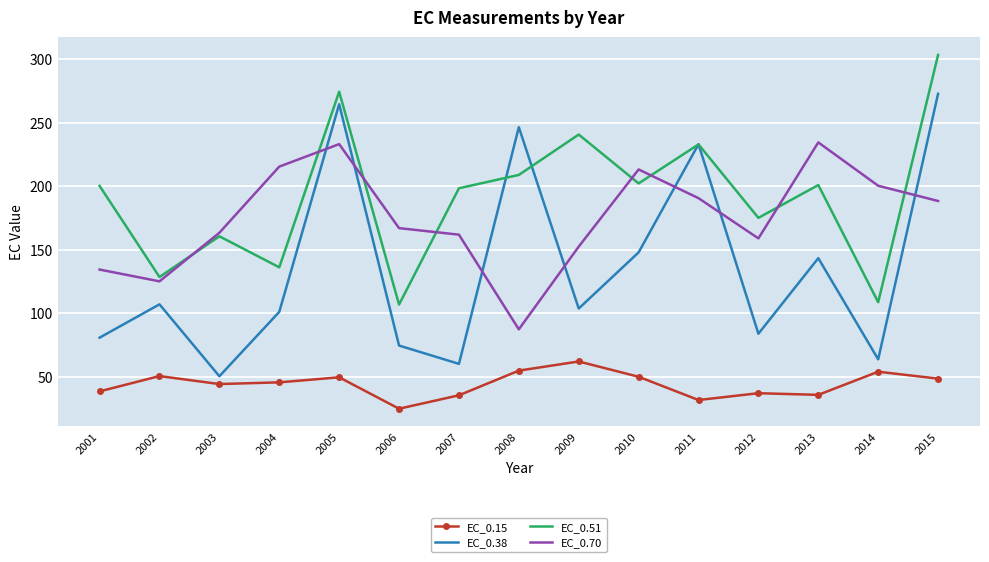

True or false: EC_0.51 and EC_0.15 cross at least once.

False